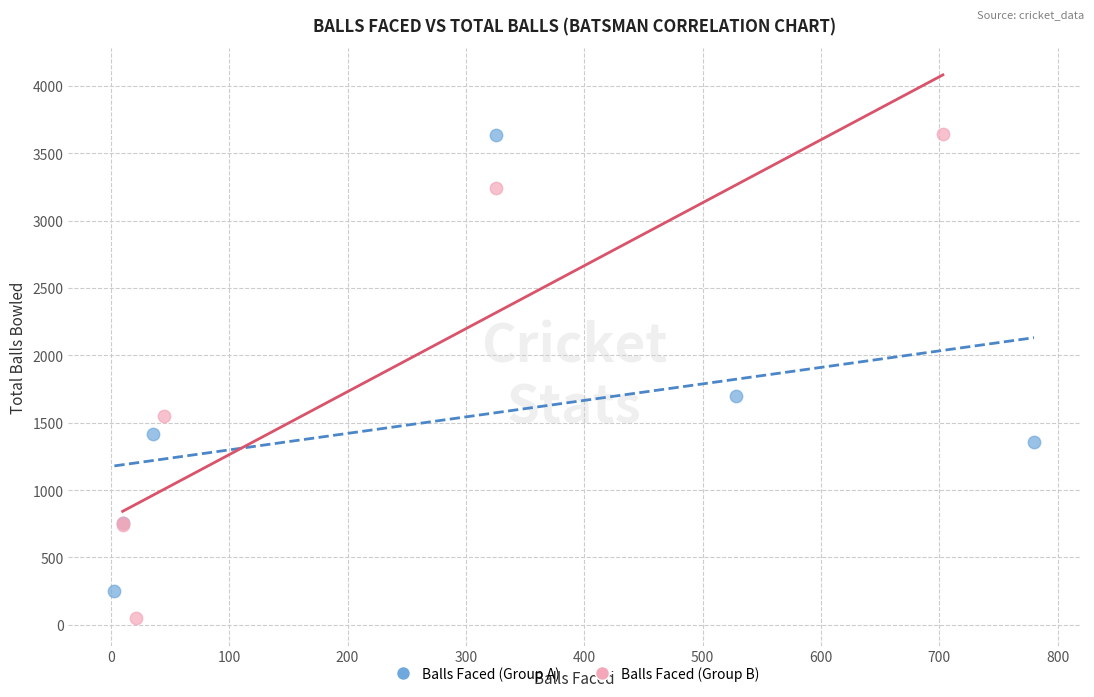

Which series contains the lowest Y value?

Balls Faced (Group B)